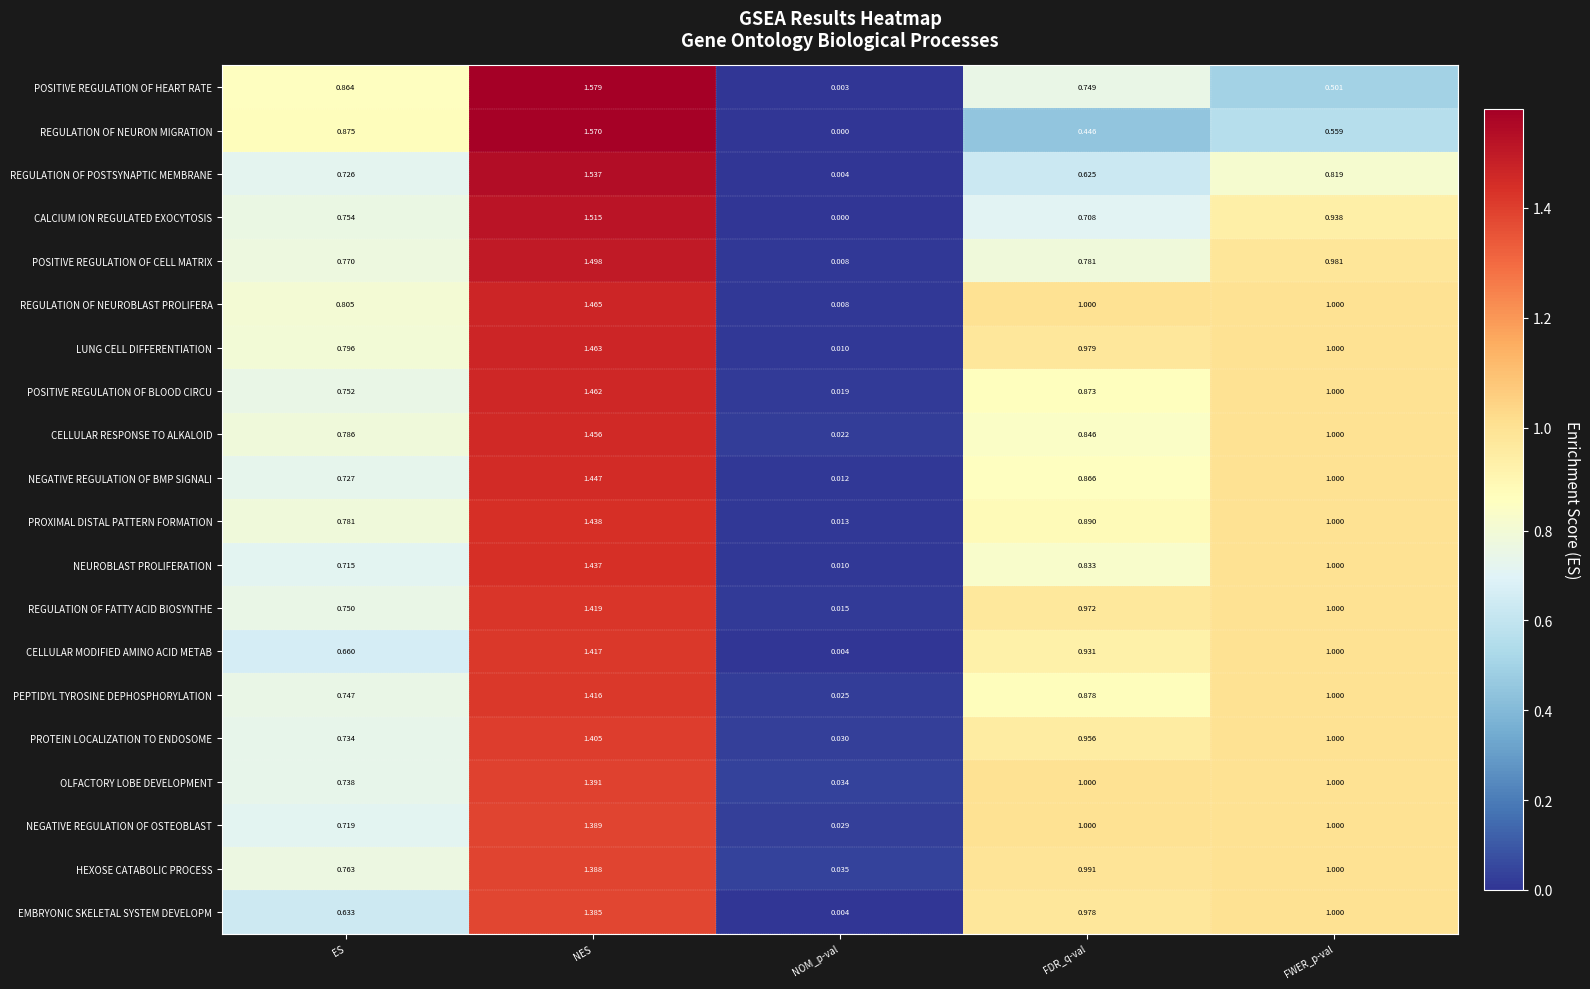

Which series has the largest range (max minus min)?

POSITIVE REGULATION OF HEART RATE